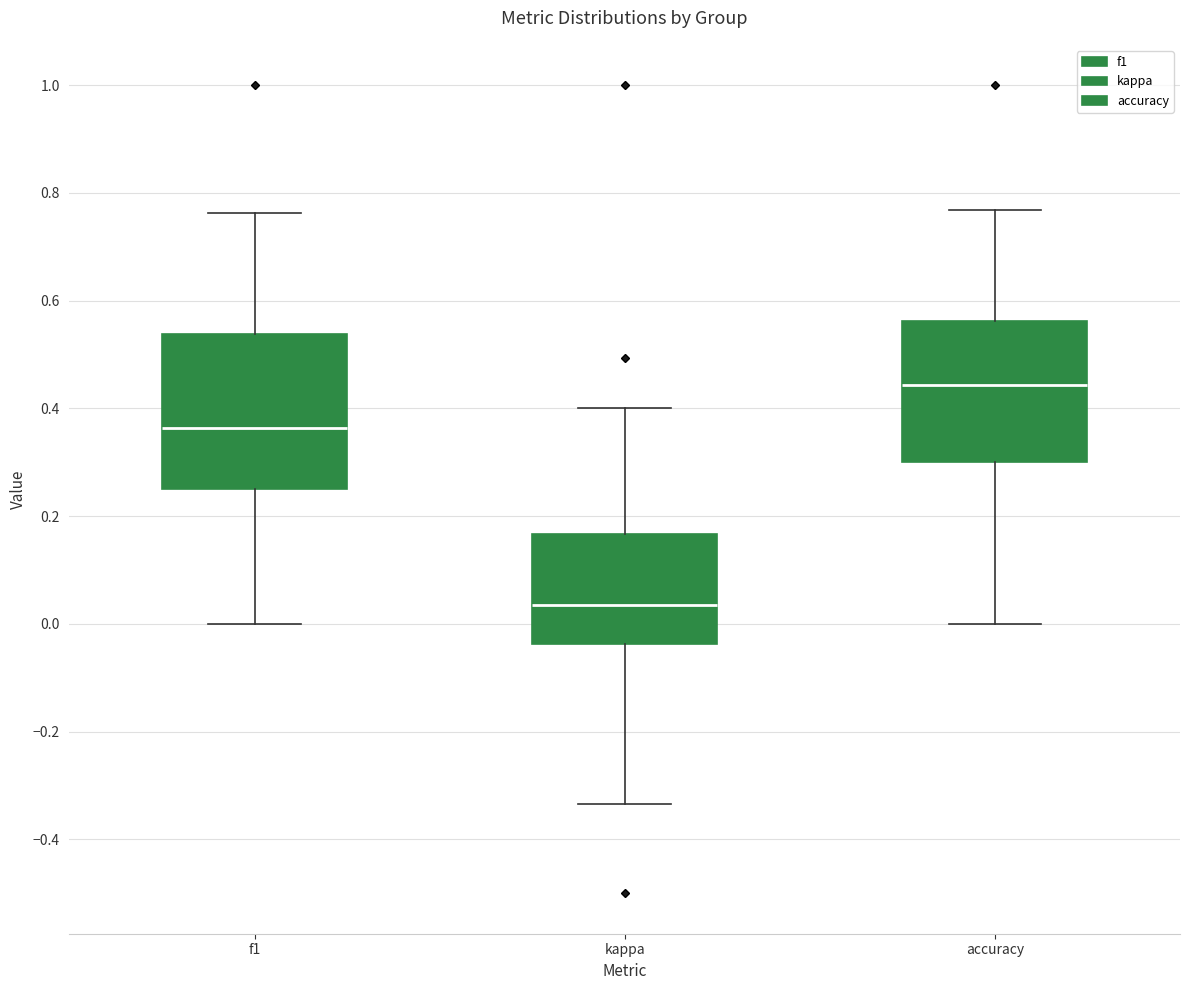

Which box's median line is the highest?

accuracy